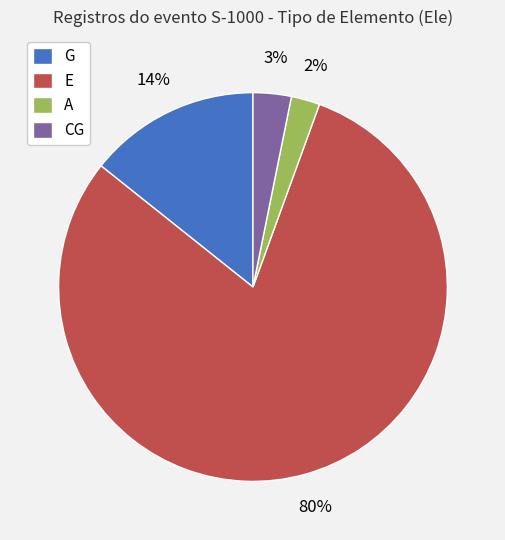

What is the ratio of the value at CG to the value at E?

0.0